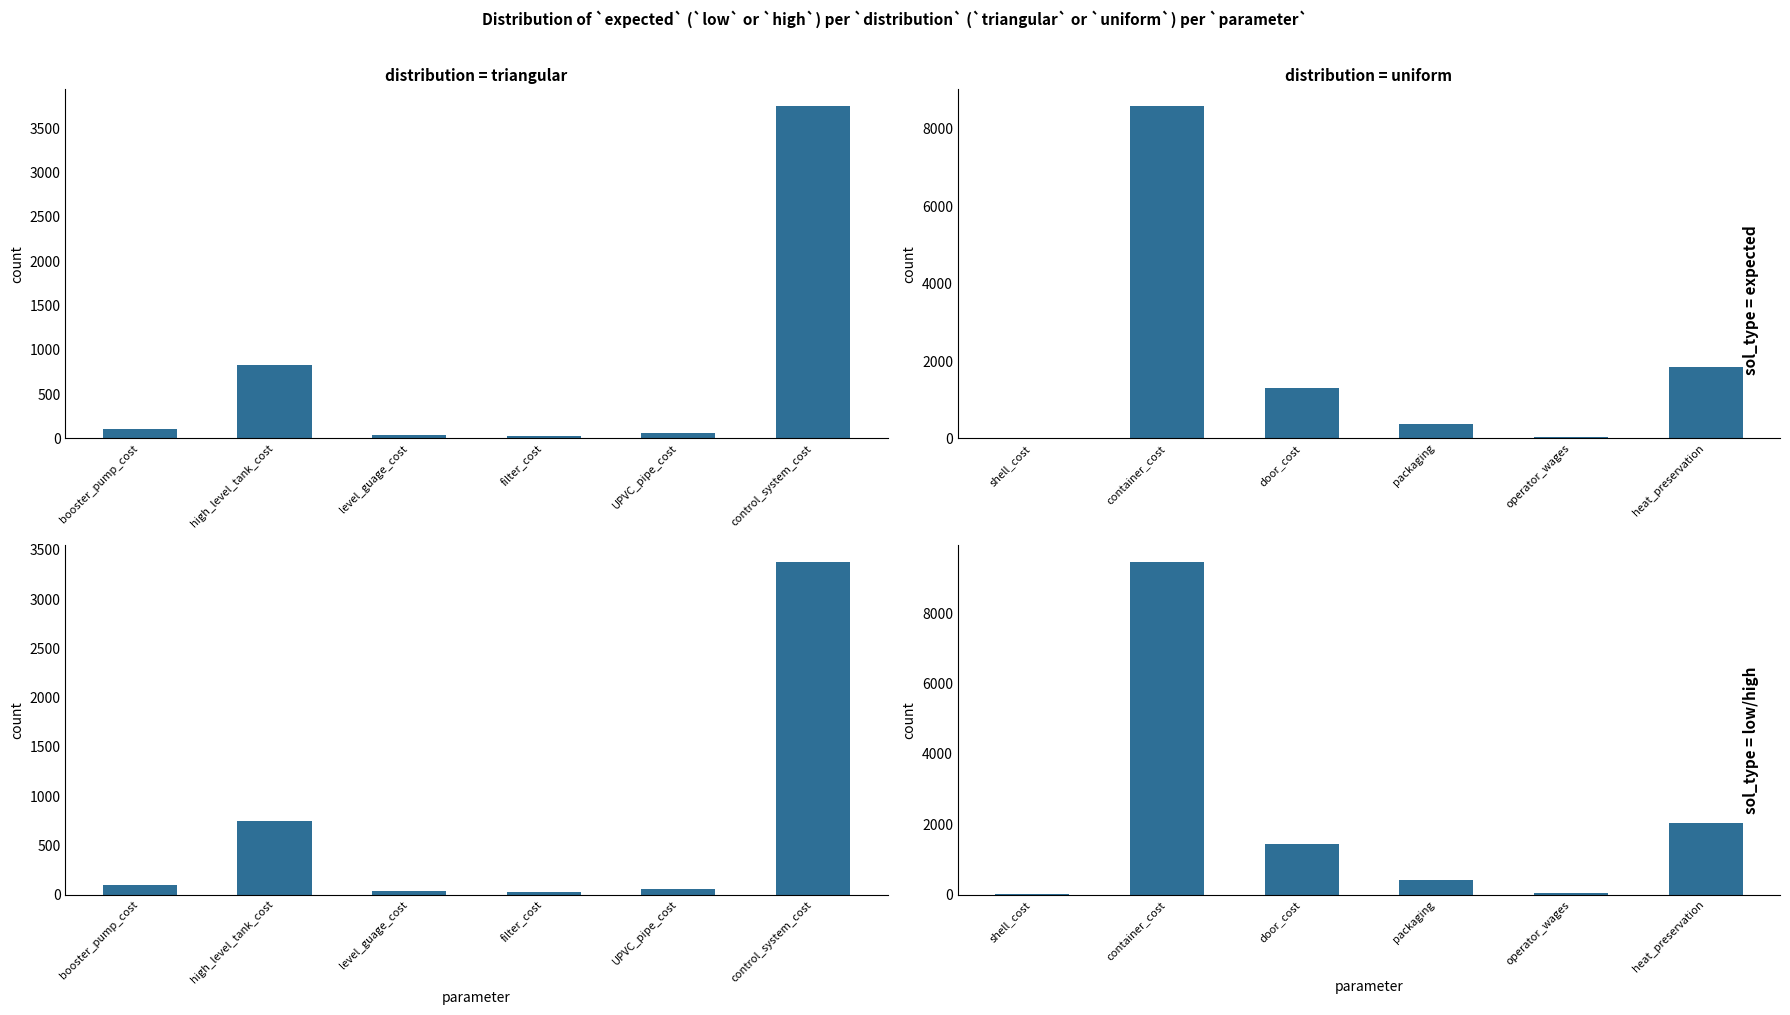

The value of expected at packaging is 546.9. True or false?

False